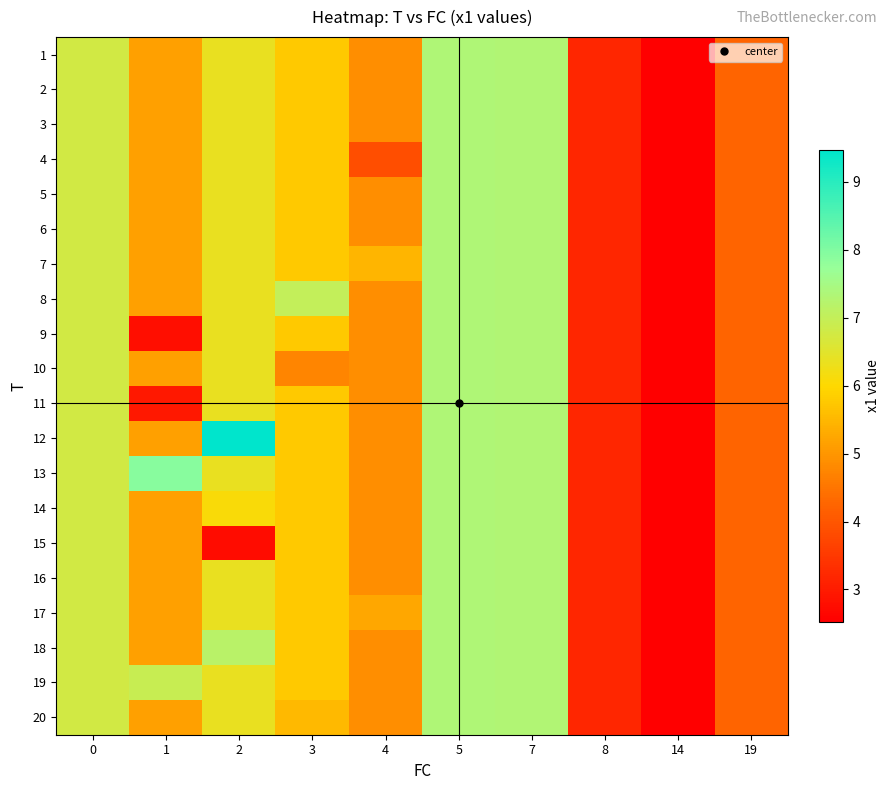

Reading right to left, list all the values displayed in this chart.

1: 19=4.2	14=2.5	8=3.2	7=7.3	5=7.4	4=4.9	3=5.8	2=6.4	1=5.1	0=6.8
2: 19=4.2	14=2.5	8=3.2	7=7.3	5=7.4	4=4.9	3=5.8	2=6.4	1=5.1	0=6.8
3: 19=4.2	14=2.5	8=3.2	7=7.3	5=7.4	4=4.9	3=5.8	2=6.4	1=5.1	0=6.8
4: 19=4.2	14=2.5	8=3.2	7=7.3	5=7.4	4=3.9	3=5.8	2=6.4	1=5.1	0=6.8
5: 19=4.2	14=2.5	8=3.2	7=7.3	5=7.4	4=4.9	3=5.8	2=6.4	1=5.1	0=6.8
6: 19=4.2	14=2.5	8=3.2	7=7.3	5=7.4	4=4.9	3=5.8	2=6.4	1=5.1	0=6.8
7: 19=4.2	14=2.5	8=3.2	7=7.3	5=7.4	4=5.5	3=5.8	2=6.4	1=5.1	0=6.8
8: 19=4.2	14=2.5	8=3.2	7=7.3	5=7.4	4=4.9	3=7.0	2=6.4	1=5.1	0=6.8
9: 19=4.2	14=2.5	8=3.2	7=7.3	5=7.4	4=4.9	3=5.8	2=6.4	1=2.8	0=6.8
10: 19=4.2	14=2.5	8=3.2	7=7.3	5=7.4	4=4.9	3=4.7	2=6.4	1=5.1	0=6.8
11: 19=4.2	14=2.5	8=3.2	7=7.3	5=7.4	4=4.9	3=5.8	2=6.4	1=3.0	0=6.8
12: 19=4.2	14=2.5	8=3.2	7=7.3	5=7.4	4=4.9	3=5.8	2=9.5	1=5.1	0=6.8
13: 19=4.2	14=2.5	8=3.2	7=7.3	5=7.4	4=4.9	3=5.8	2=6.4	1=7.9	0=6.8
14: 19=4.2	14=2.5	8=3.2	7=7.3	5=7.4	4=4.9	3=5.8	2=6.1	1=5.1	0=6.8
15: 19=4.2	14=2.5	8=3.2	7=7.3	5=7.4	4=4.9	3=5.8	2=2.7	1=5.1	0=6.8
16: 19=4.2	14=2.5	8=3.2	7=7.3	5=7.4	4=4.9	3=5.8	2=6.4	1=5.1	0=6.8
17: 19=4.2	14=2.5	8=3.2	7=7.3	5=7.4	4=5.3	3=5.8	2=6.4	1=5.1	0=6.8
18: 19=4.2	14=2.5	8=3.2	7=7.3	5=7.4	4=4.9	3=5.8	2=7.2	1=5.1	0=6.8
19: 19=4.2	14=2.5	8=3.2	7=7.3	5=7.4	4=4.9	3=5.8	2=6.4	1=6.9	0=6.8
20: 19=4.2	14=2.5	8=3.2	7=7.3	5=7.4	4=4.9	3=5.5	2=6.4	1=5.1	0=6.8